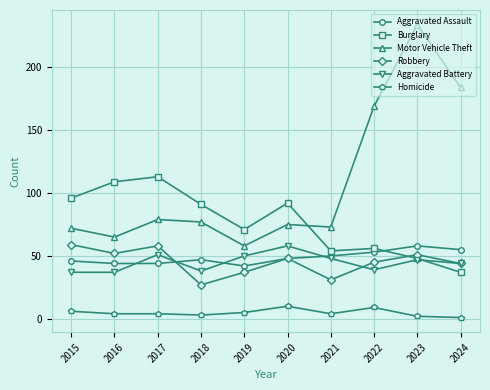

The value of Aggravated Assault at 2022 is 13. True or false?

False